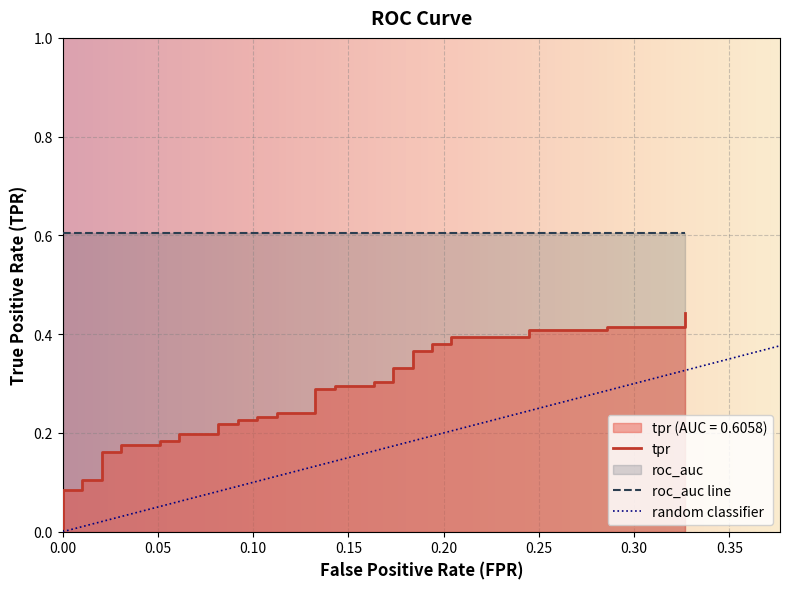

Reading left to right, extract all data points from this chart.

0.0	0.1	0.1	0.1	0.1	0.2	0.2	0.2	0.2	0.2	0.2	0.2	0.2	0.2	0.2	0.2	0.2	0.2	0.2	0.2	0.2	0.3	0.3	0.3	0.3	0.3	0.3	0.3	0.3	0.4	0.4	0.4	0.4	0.4	0.4	0.4	0.4	0.4	0.4	0.4